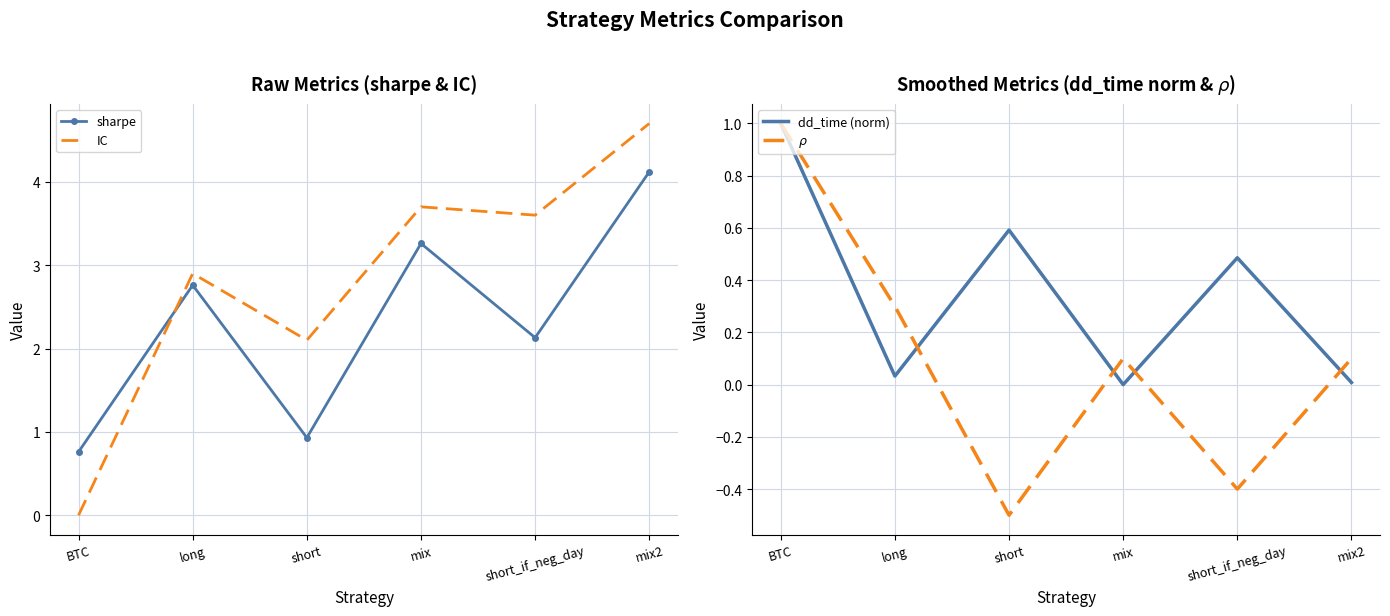

At which label is dd_time (norm) closest to 0?

mix